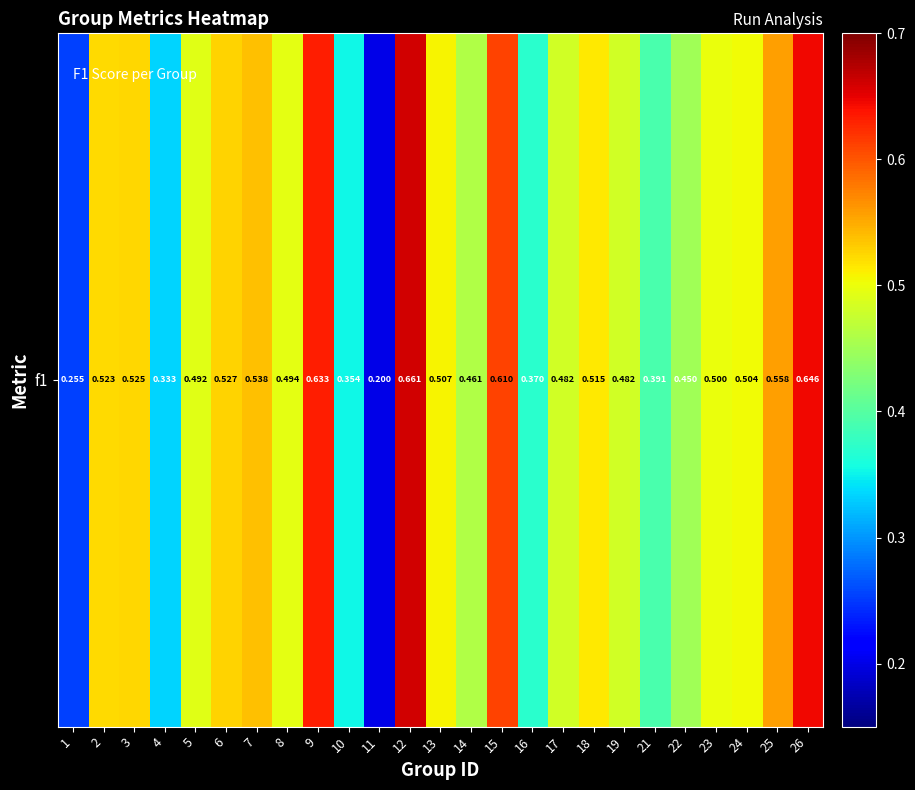

List the labels in order of value, largest first.

12, 26, 9, 15, 25, 7, 6, 3, 2, 18, 13, 24, 23, 8, 5, 17, 19, 14, 22, 21, 16, 10, 4, 1, 11